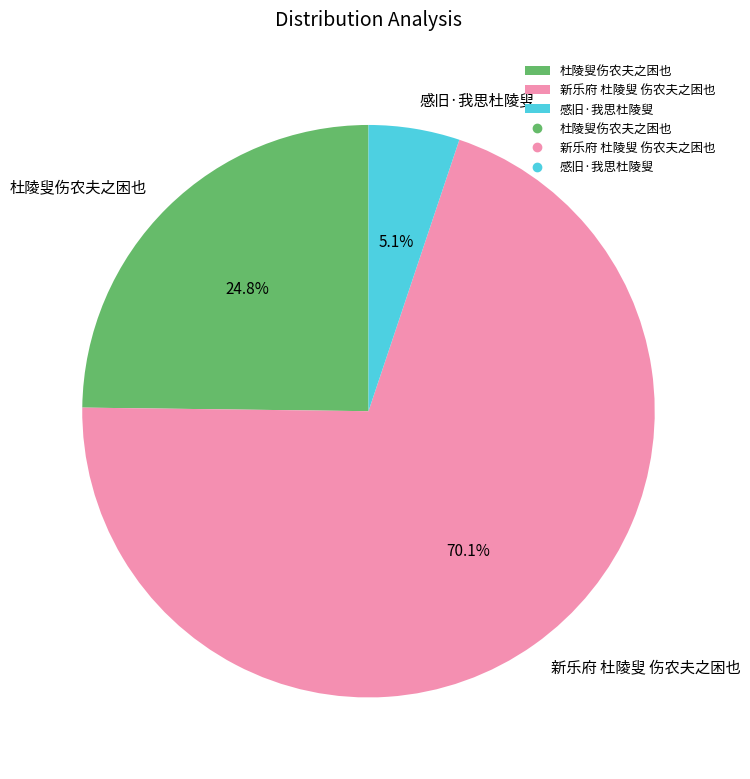

Which category has the smallest portion of the pie?

感旧·我思杜陵叟